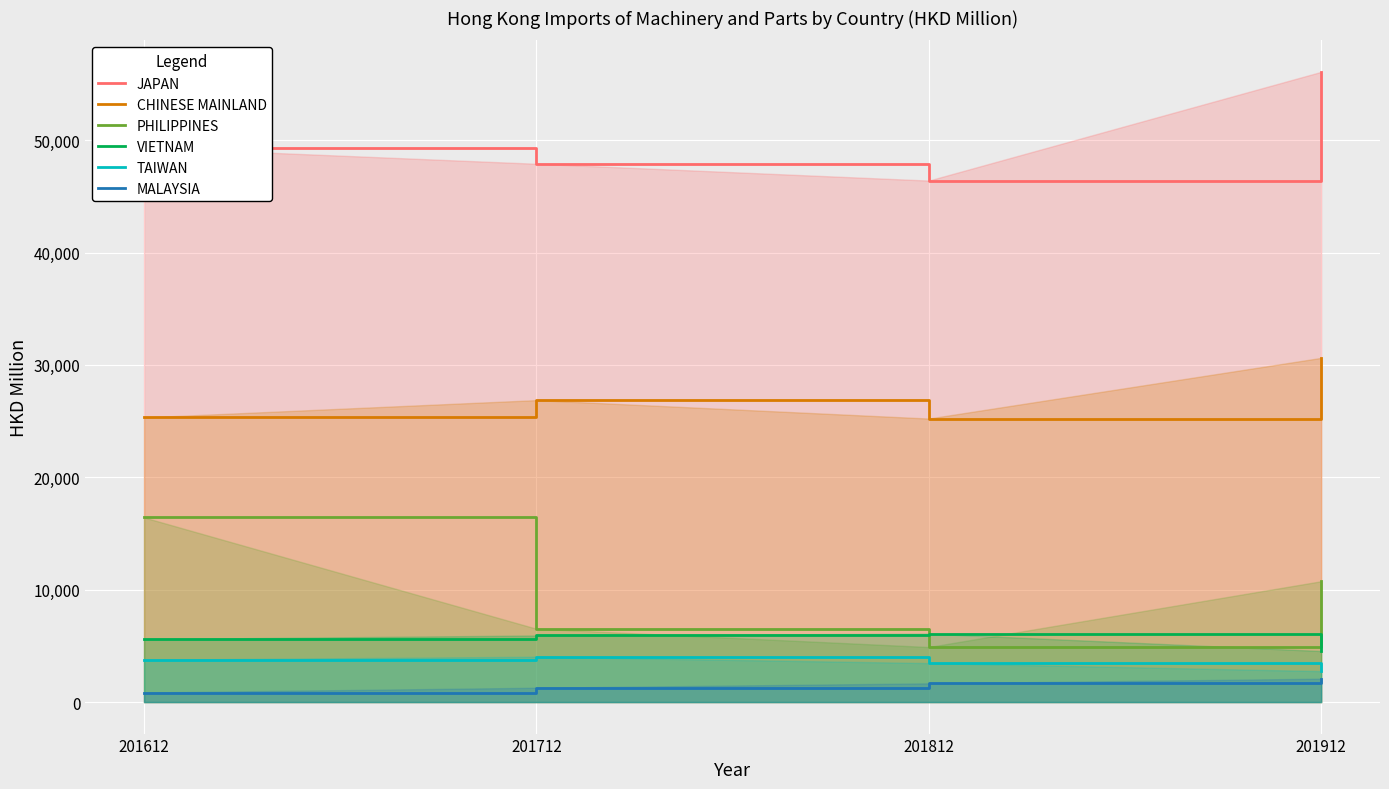

True or false: TAIWAN and PHILIPPINES intersect in this chart.

False